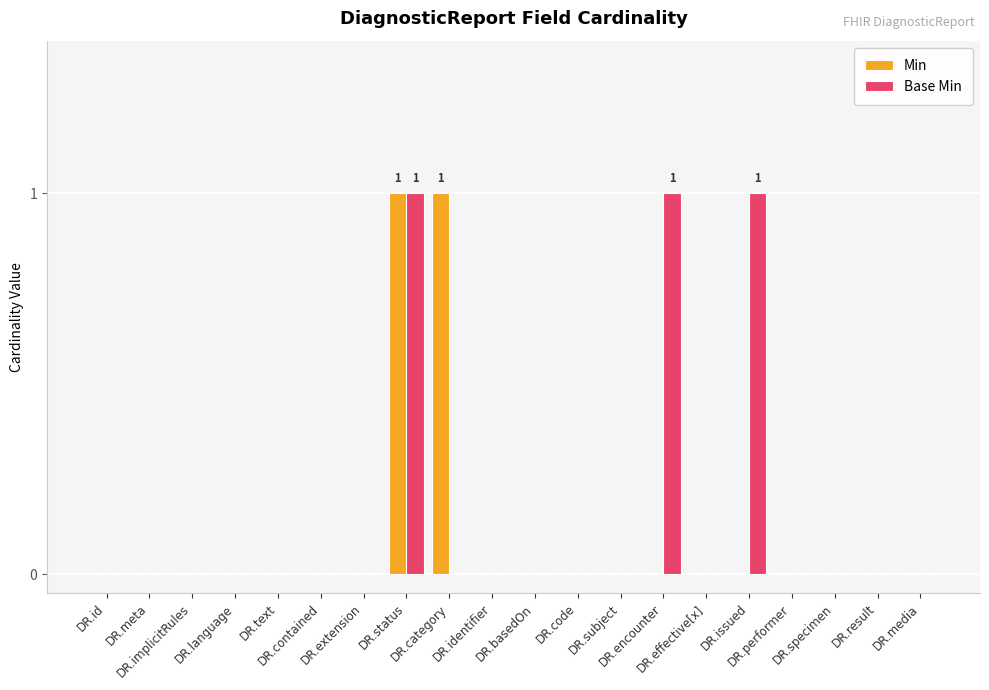

The value of Min at DR.id is 1. True or false?

False